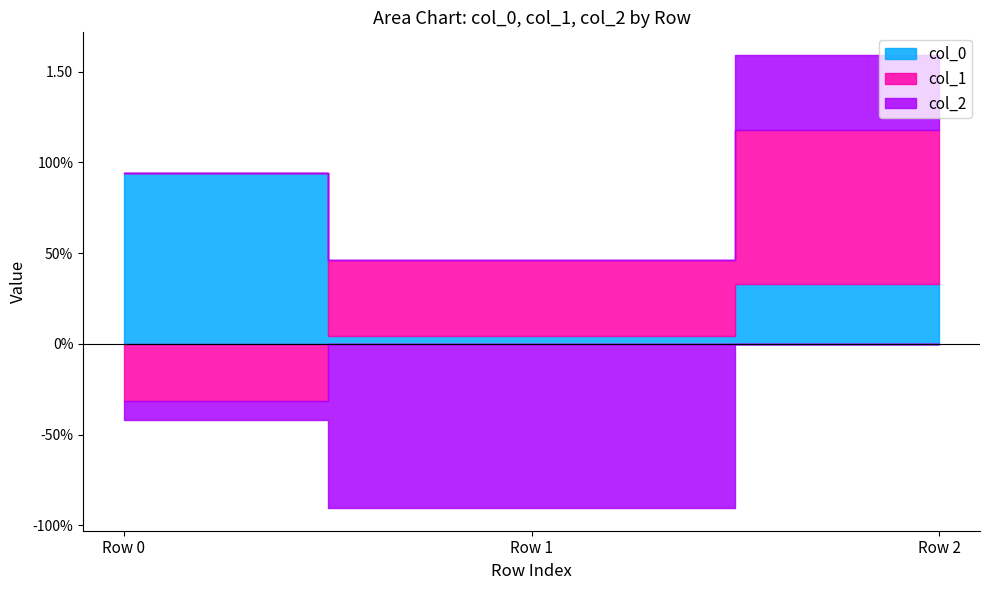

At which label does col_2 reach its peak?

Row 2